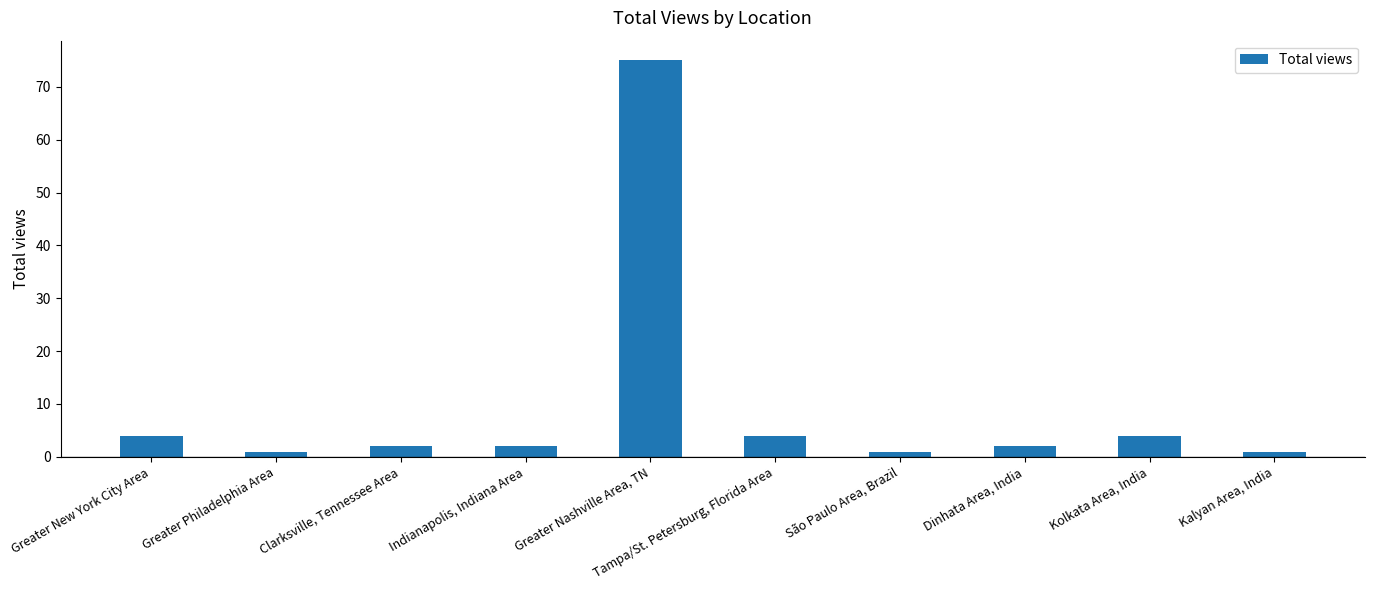

The value at Dinhata Area, India is 2. True or false?

True